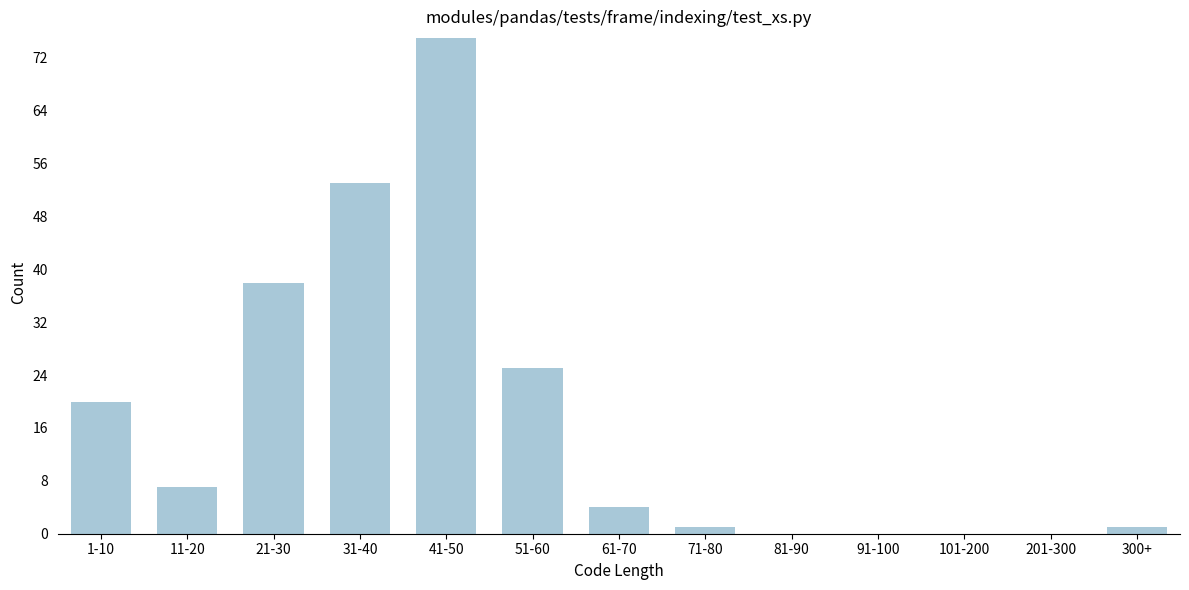

Reading left to right, transcribe all the data shown in this chart.

1-10=20	11-20=7	21-30=38	31-40=53	41-50=75	51-60=25	61-70=4	71-80=1	81-90=0	91-100=0	101-200=0	201-300=0	300+=1